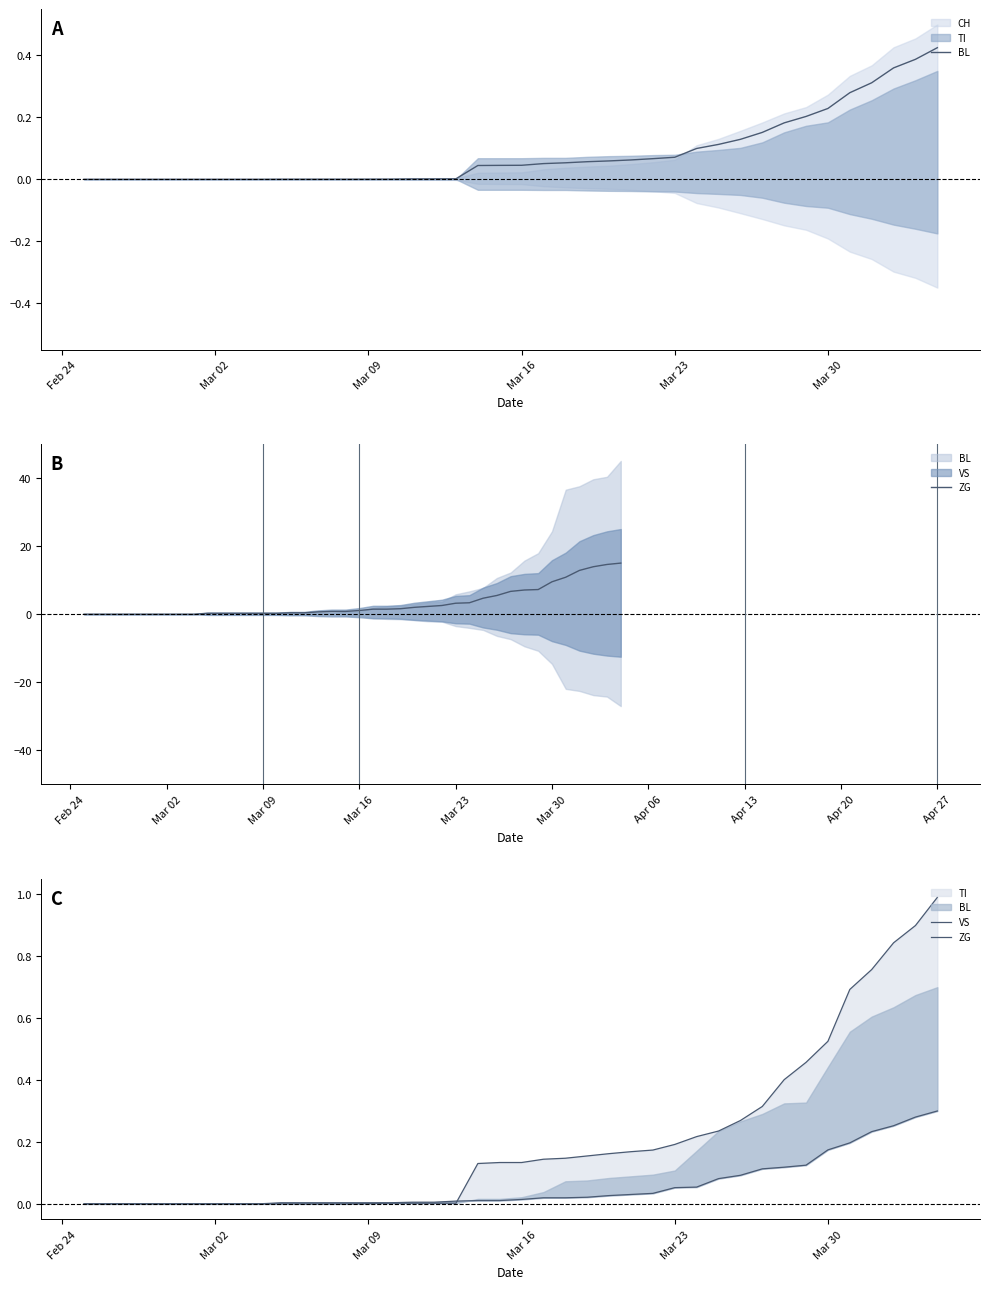

Reading left to right, extract all data points from this chart.

BL: 0.0	0.0	0.0	0.0	0.0	0.0	0.0	0.0	0.0	0.0	0.0	0.0	0.0	0.0	0.0	0.0	0.0	0.0	0.0	0.0	0.0	0.1	0.1	0.1	0.1	0.1	0.1	0.1	0.1	0.1	0.1	0.2	0.2	0.2	0.2	0.3	0.3	0.4	0.4	0.4
ZG: 0.0	0.0	0.0	0.0	0.0	0.0	0.0	0.0	0.0	0.0	0.0	0.0	0.0	0.0	0.0	0.0	0.0	0.0	0.0	0.0	0.0	0.0	0.0	0.0	0.0	0.0	0.0	0.1	0.1	0.1	0.1	0.1	0.1	0.1	0.2	0.2	0.2	0.3	0.3	0.3
VS: 0.0	0.0	0.0	0.0	0.0	0.0	0.0	0.0	0.0	0.0	0.0	0.0	0.0	0.0	0.0	0.0	0.0	0.0	0.1	0.1	0.1	0.1	0.1	0.2	0.2	0.2	0.2	0.2	0.2	0.2	0.3	0.3	0.4	0.5	0.5	0.7	0.8	0.8	0.9	1.0